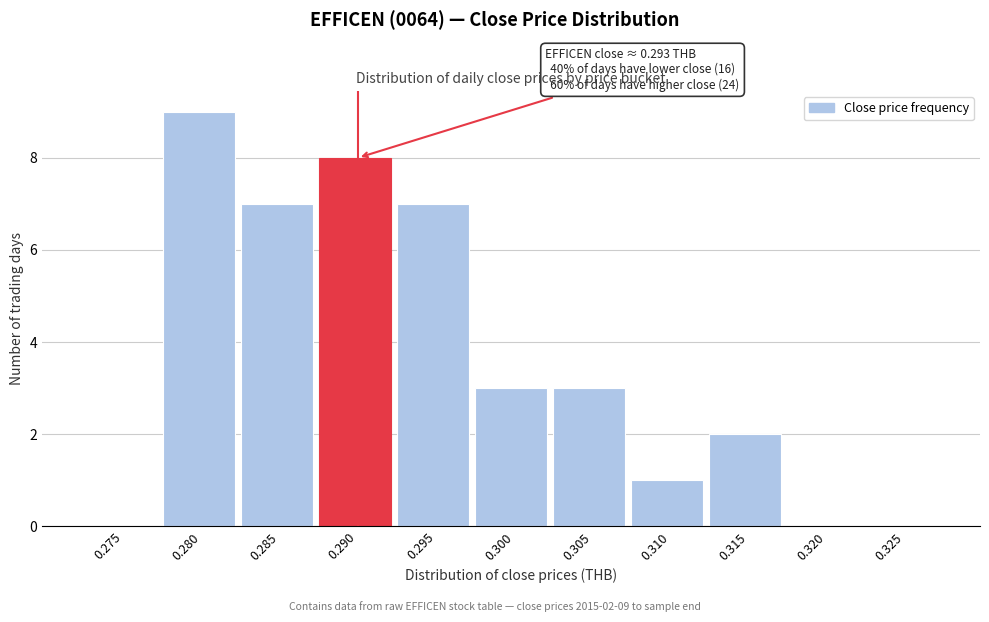

Reading left to right, extract all data points from this chart.

0.275=0	0.280=9	0.285=7	0.290=8	0.295=7	0.300=3	0.305=3	0.310=1	0.315=2	0.320=0	0.325=0